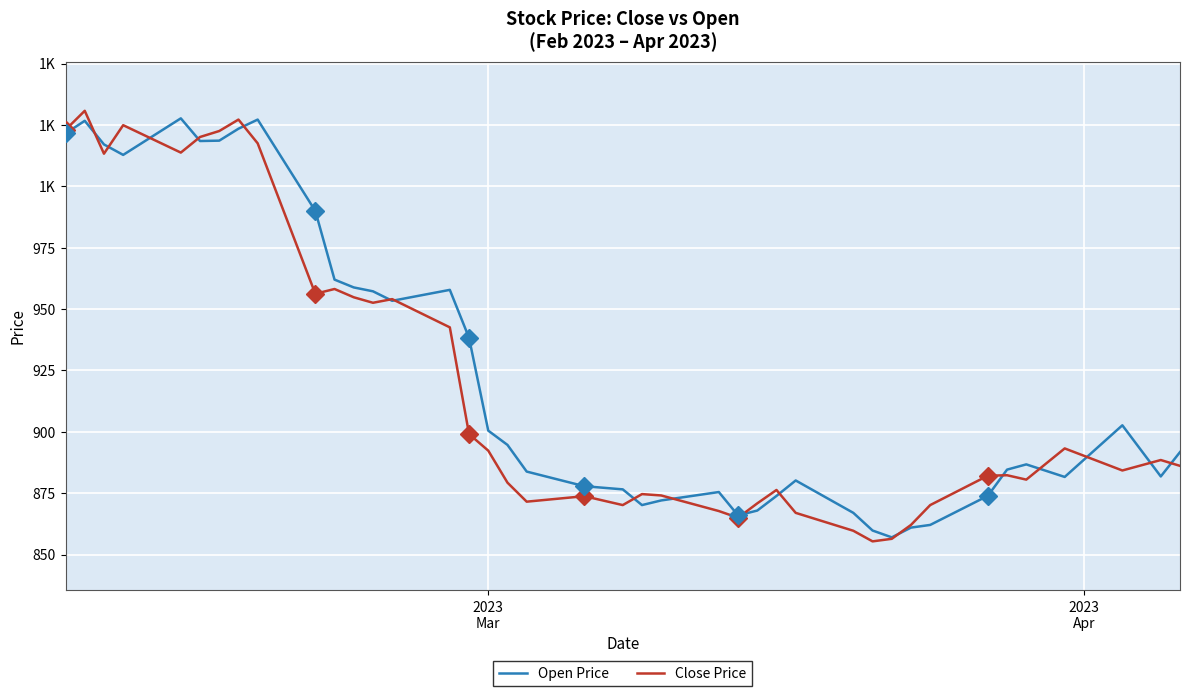

Is this an area chart (filled region under the line)?

No